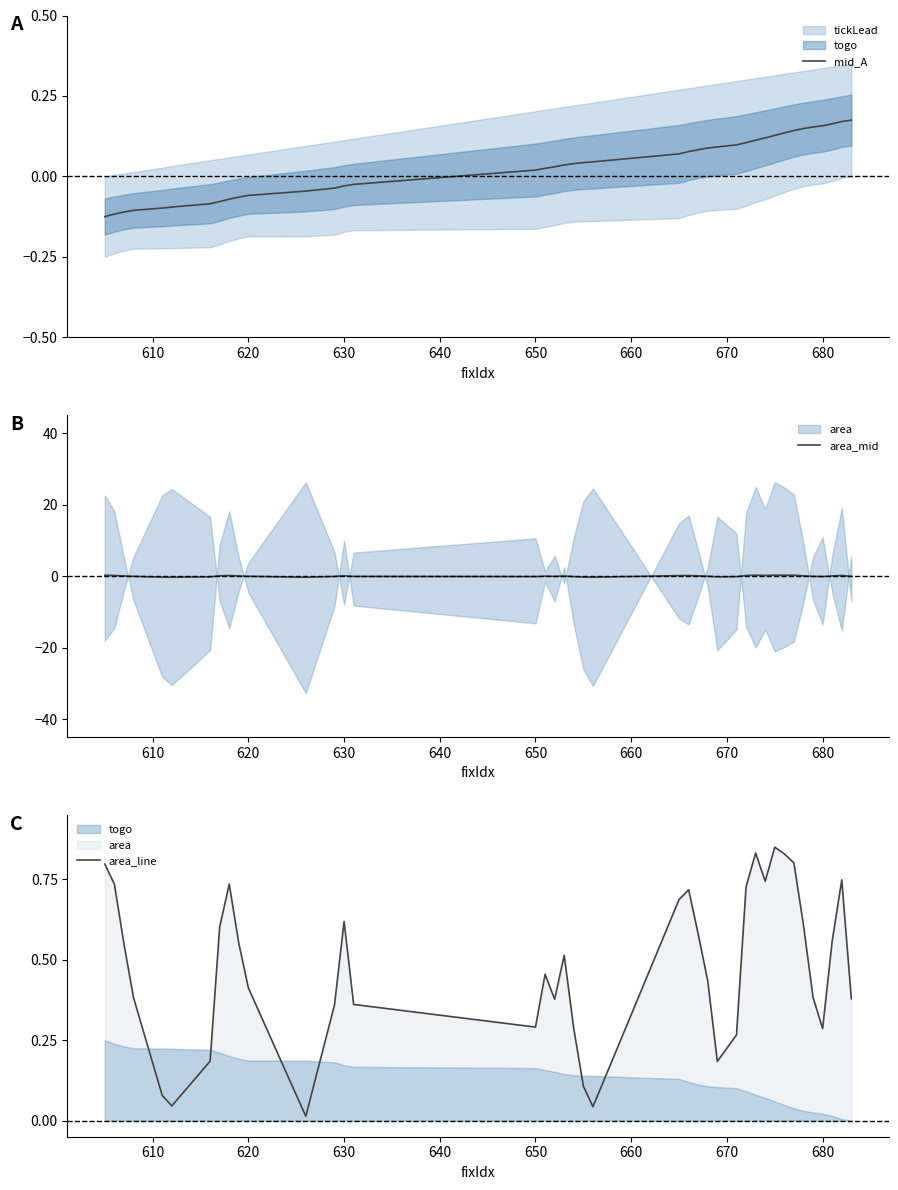

Where does the mid_A series first go above 0?

650